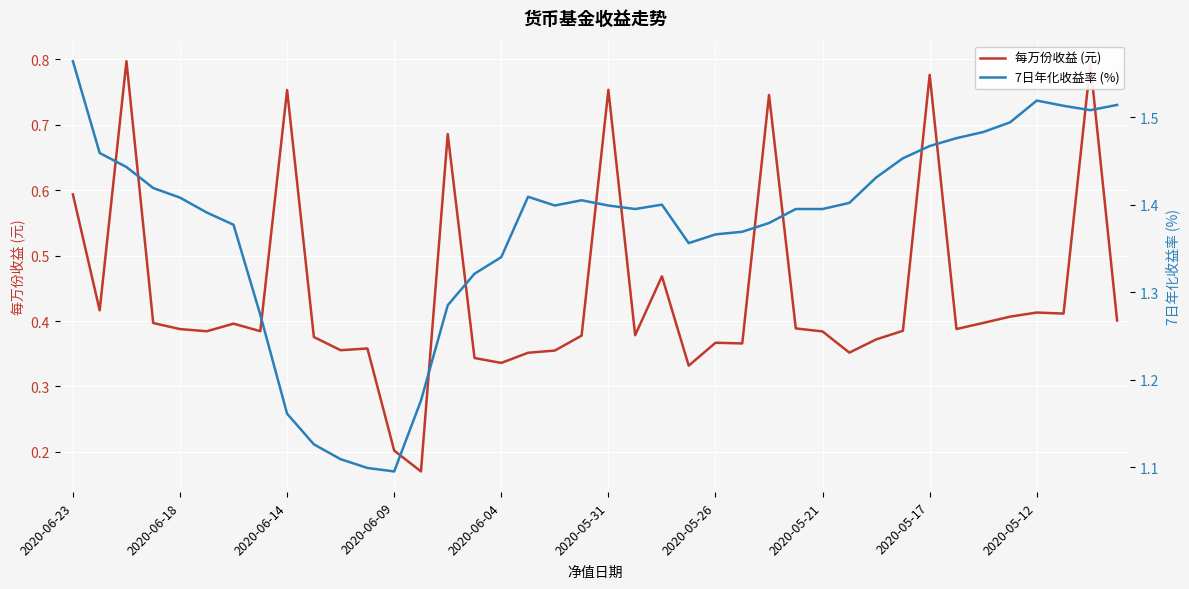

True or false: 7日年化收益率 (%) and 每万份收益 (元) intersect in this chart.

False